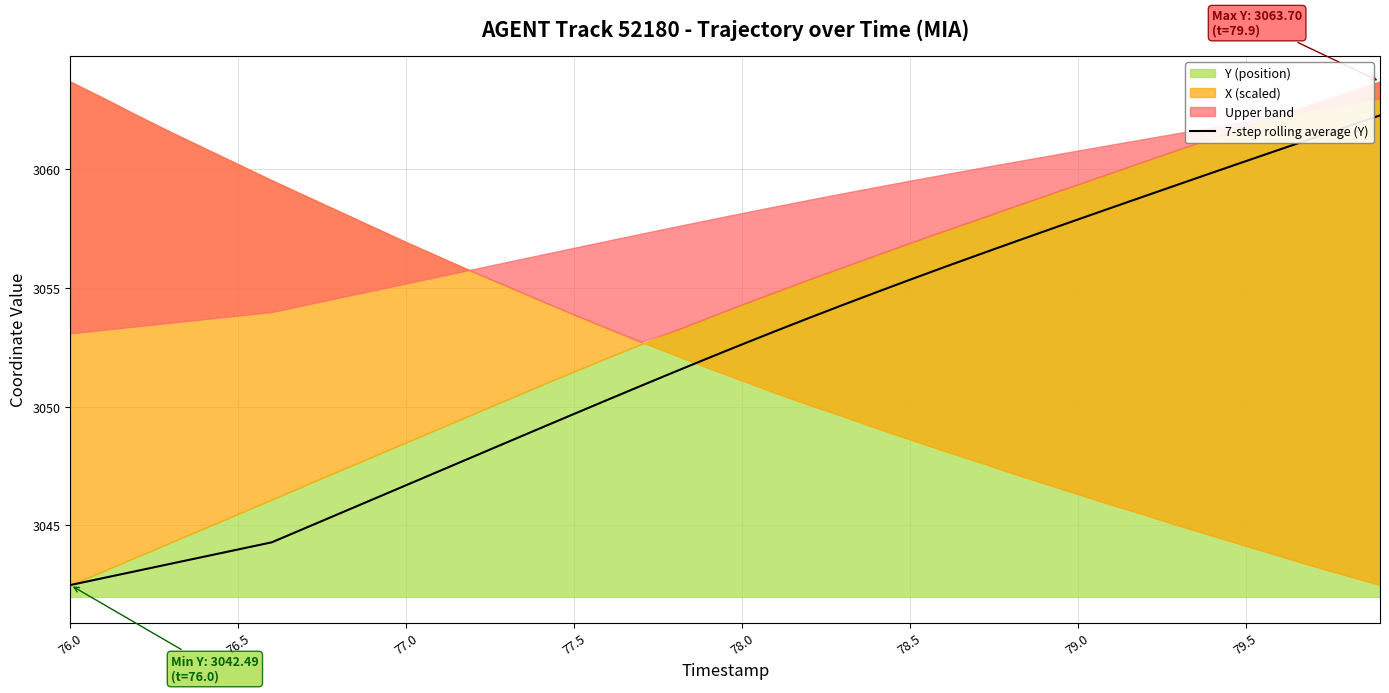

Count the number of values greater than 3052.

21